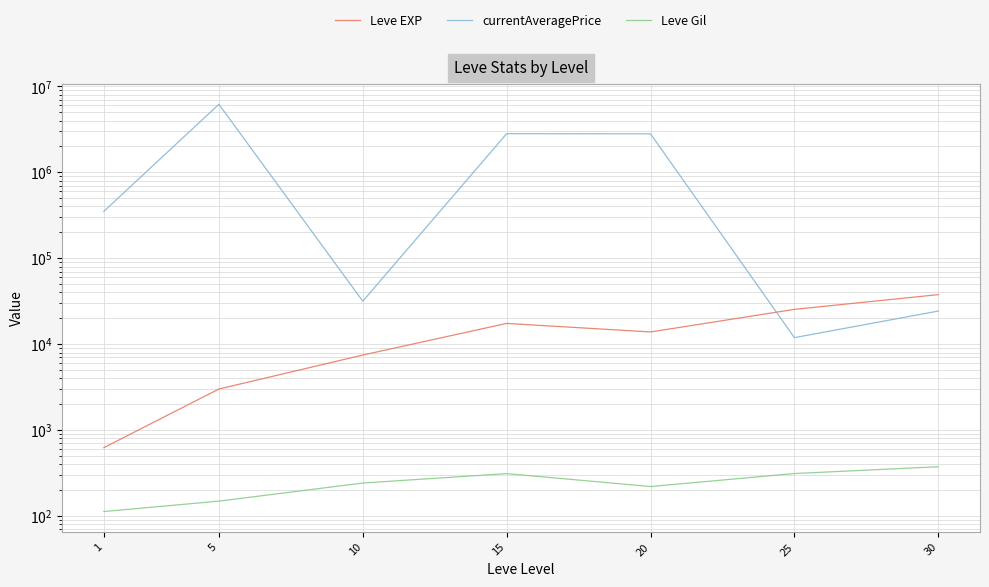

What is the value of the Leve Gil point at the 5th from the left?

220.8